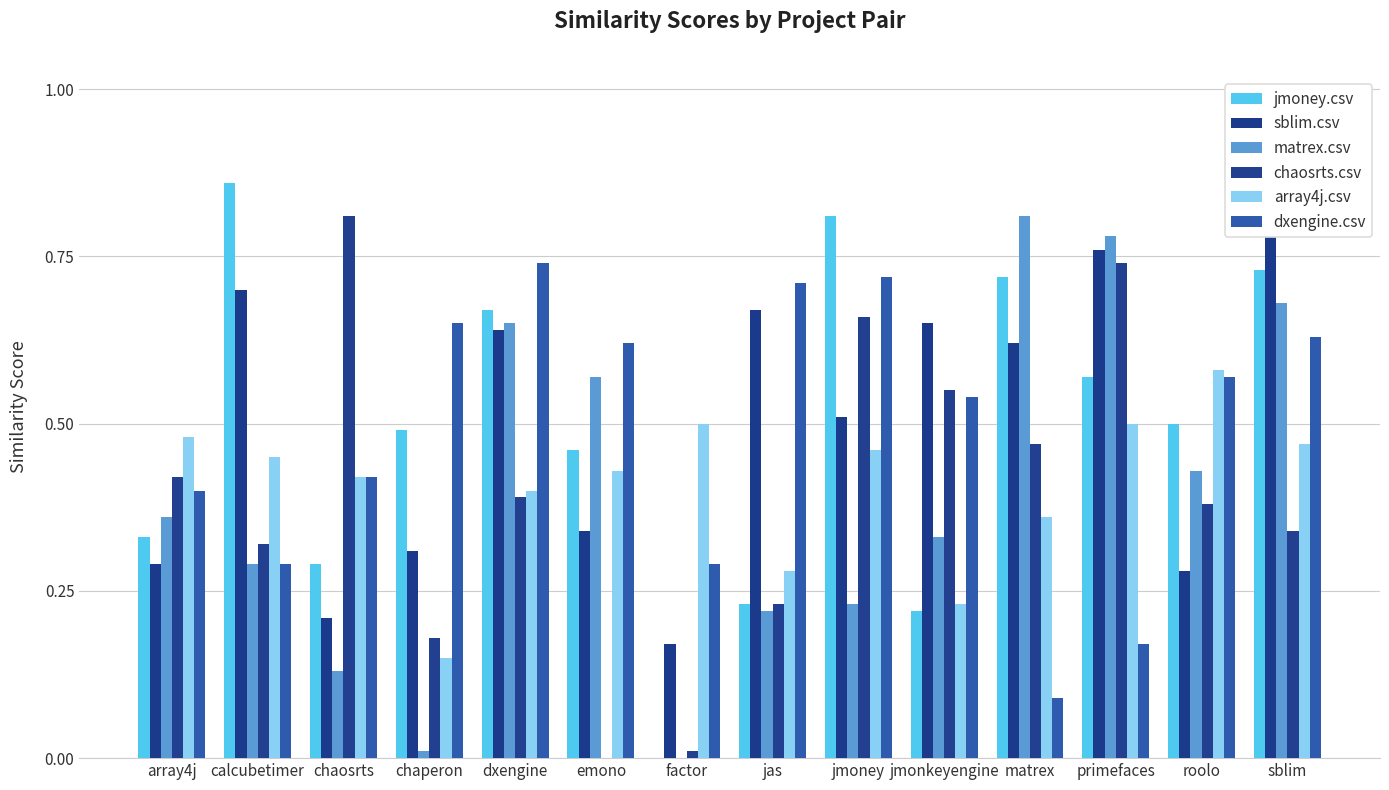

At how many categories does at least one series exceed 0?

14